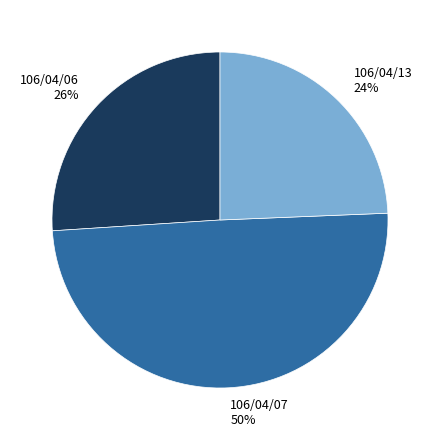

To the nearest percent, what is the difference between the 106/04/13 and 106/04/06 slice percentages?

2%